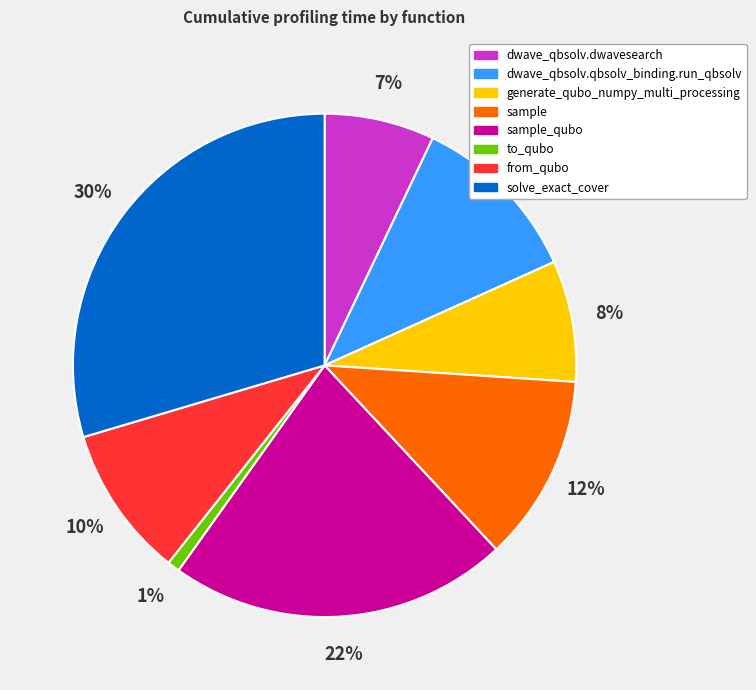

The solve_exact_cover slice represents 30% of the pie. True or false?

True